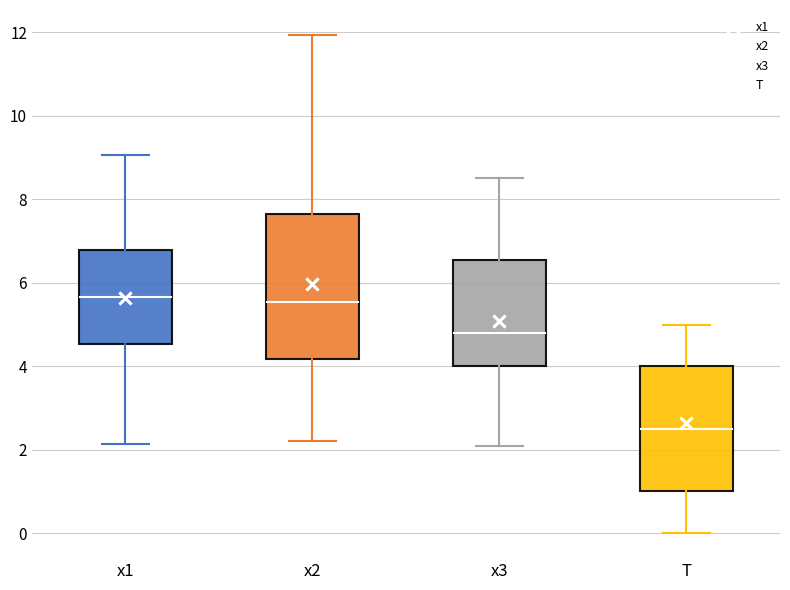

Where is the upper edge of the box for x2 on the y-axis? The values are not printed on the chart, so give them approximately, as read against the axis.

7.6